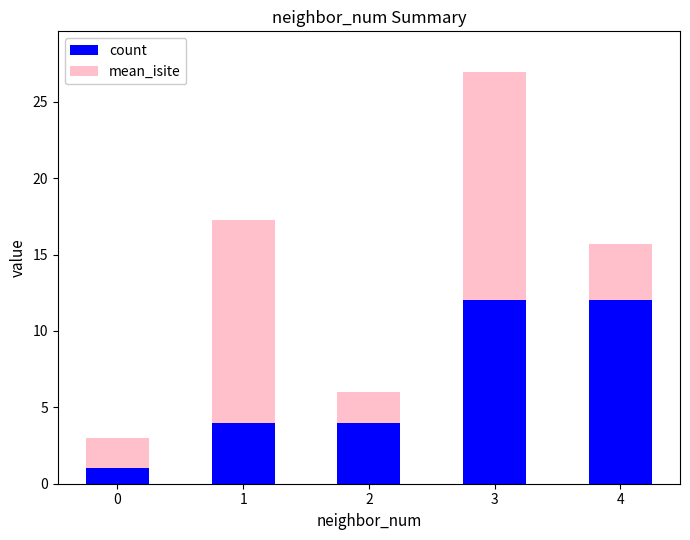

The value of count at 4 is 12.0. True or false?

True